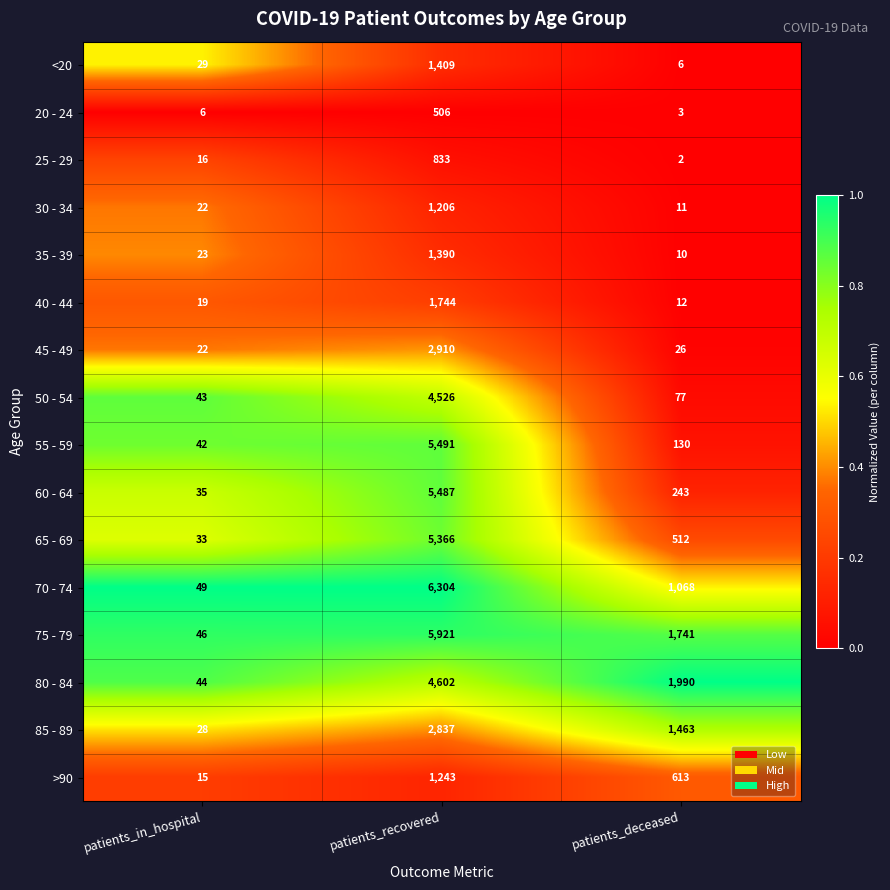

How many categories are shown in the chart?

3